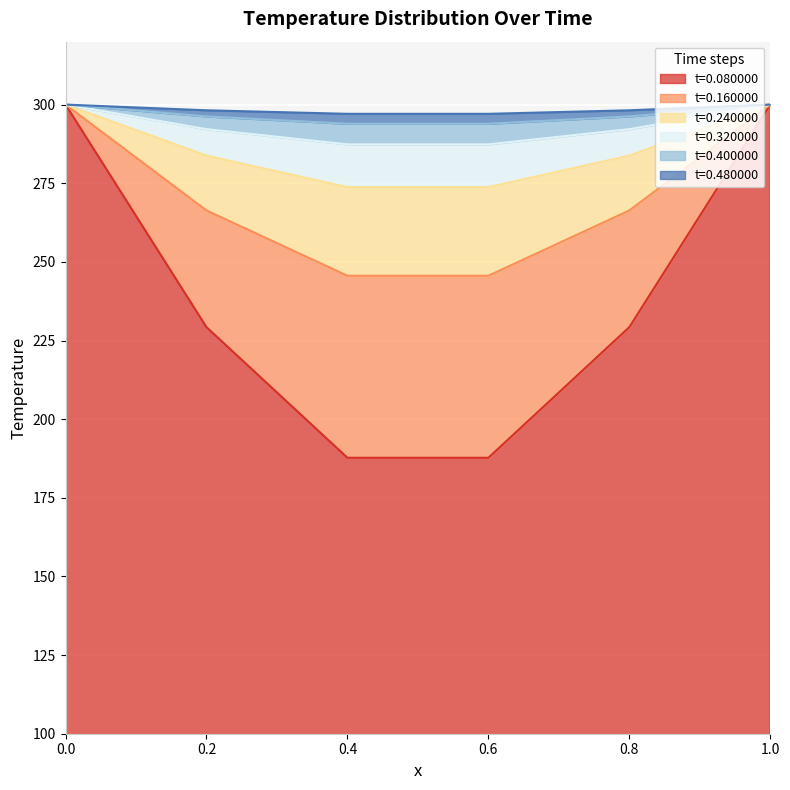

How many distinct data groups are displayed?

6